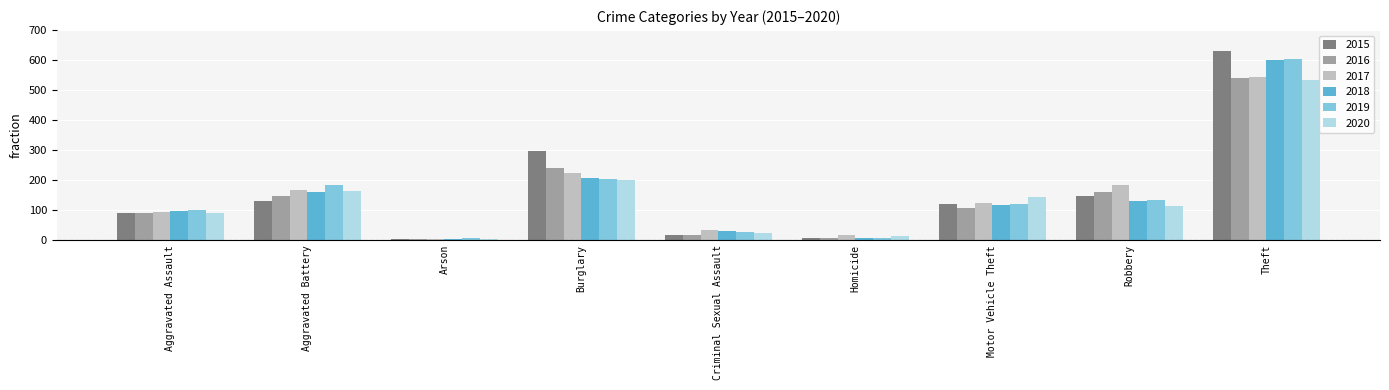

At which category is the sum across all series the highest?

Theft